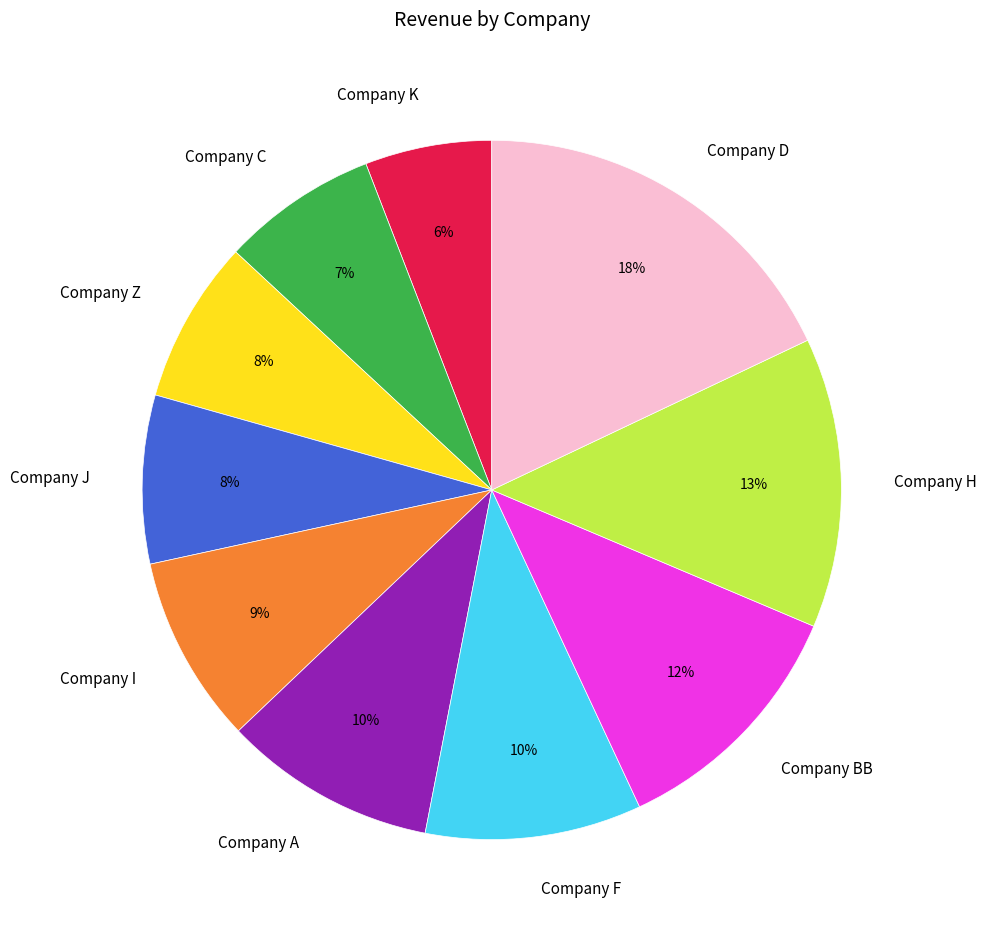

Is Company A the majority of the pie?

No